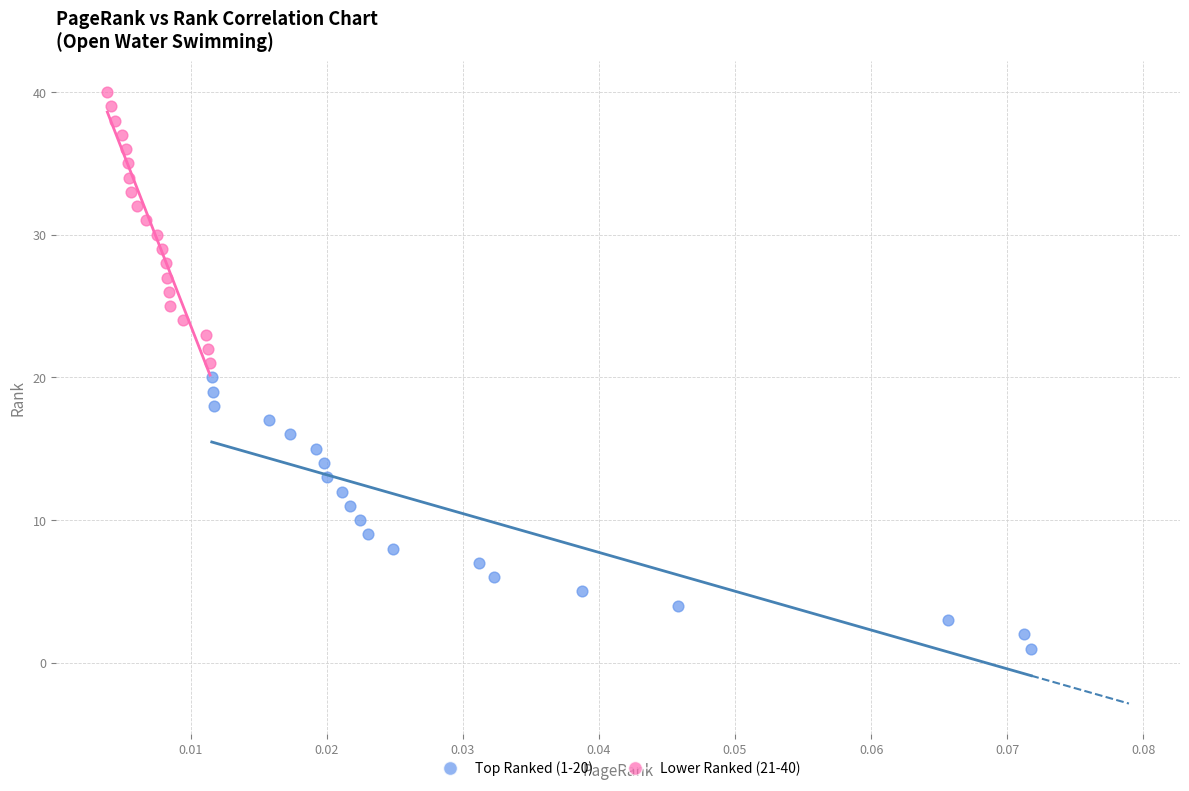

Which series reaches the minimum Y coordinate?

Top Ranked (1-20)